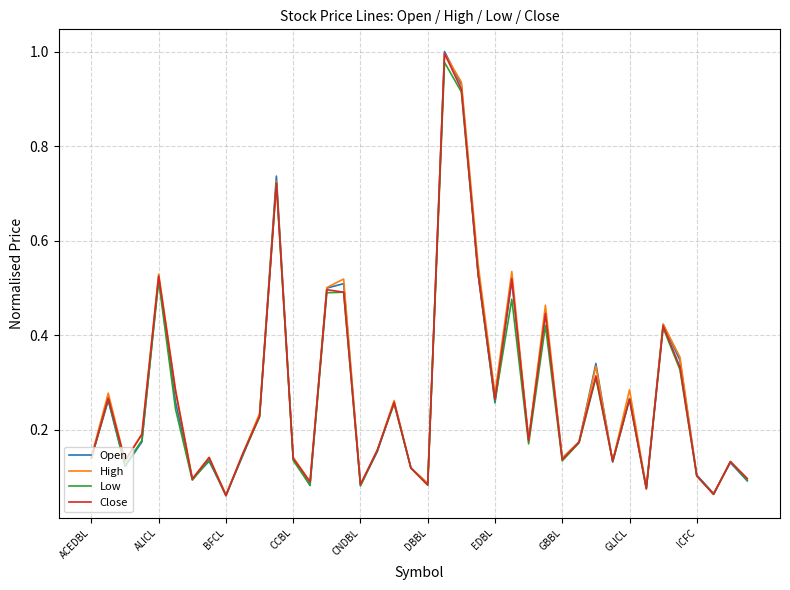

Which series has the widest spread of values?

Open